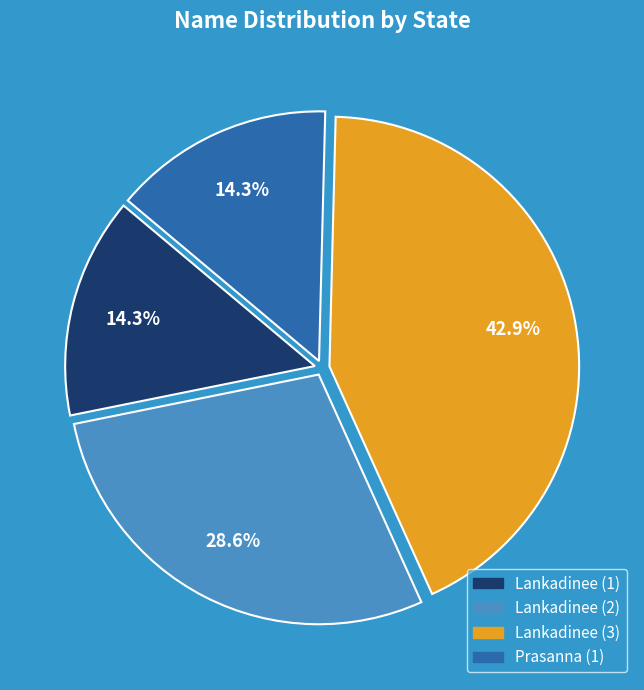

The Lankadinee (3) slice represents 57% of the pie. True or false?

False